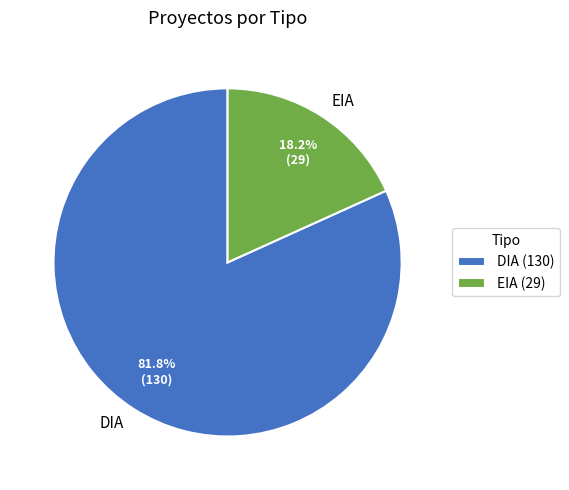

Which has a higher value, EIA or DIA?

DIA